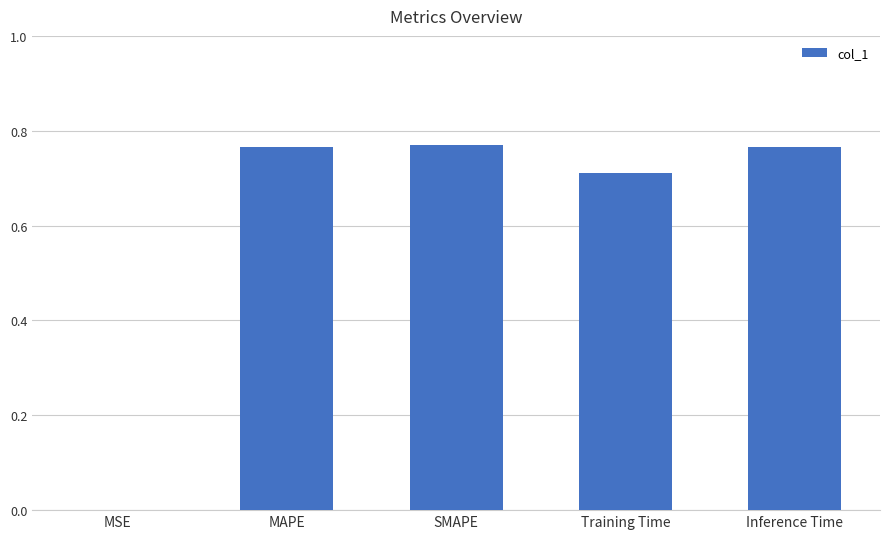

What is the sum of the values at MAPE and Inference Time?

1.5